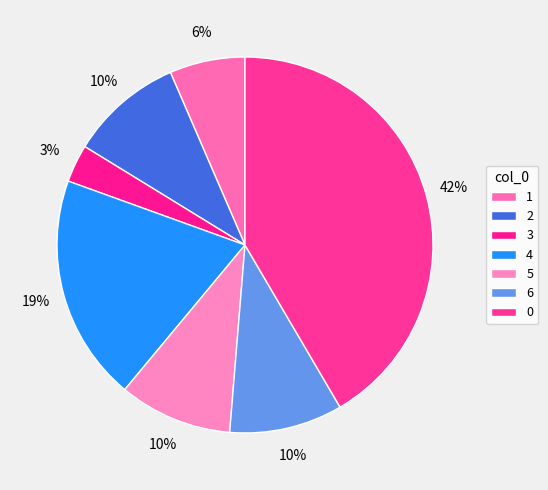

To the nearest percent, what percentage of the pie is 4?

19%